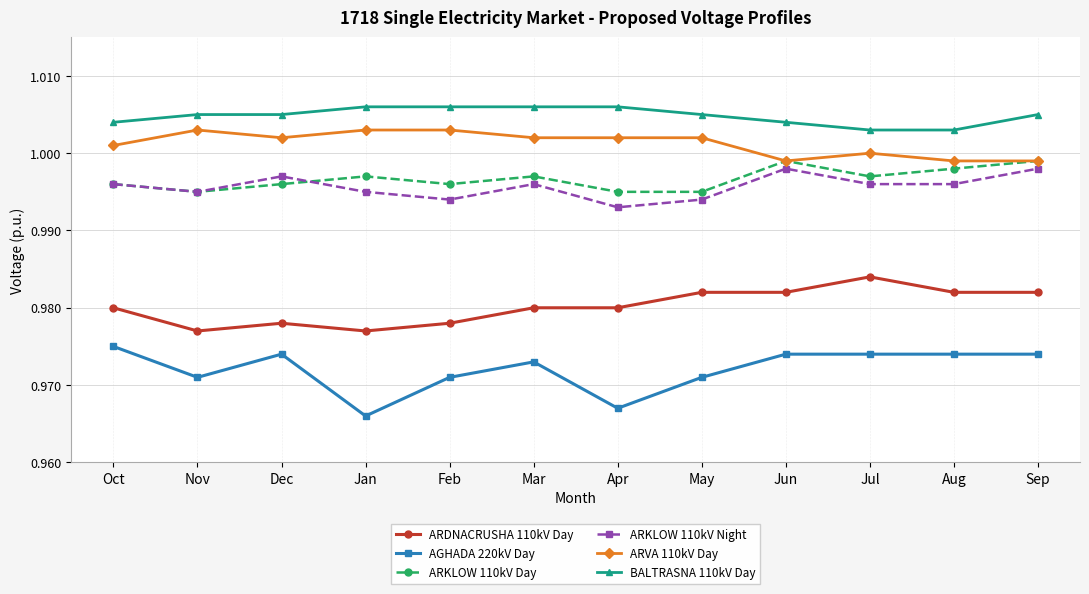

Which category has the highest value in the AGHADA 220kV Day series?

Oct